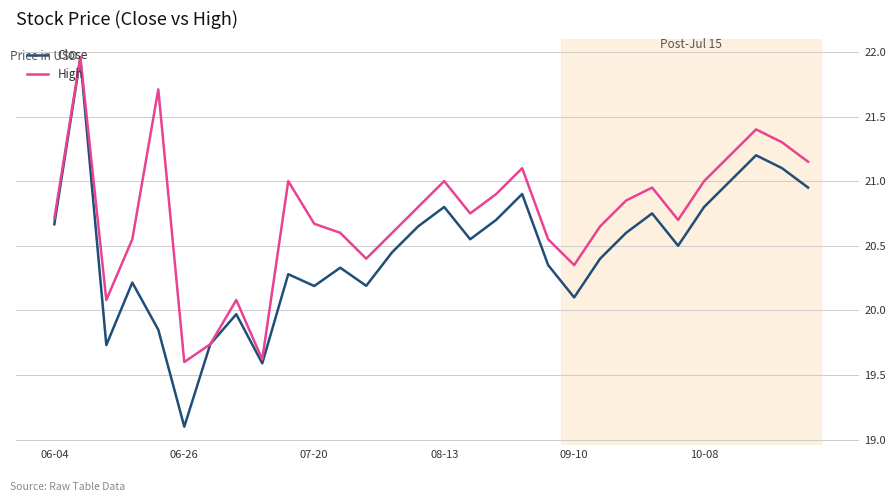

What is the difference between the maximum and minimum values in the High series?

2.4